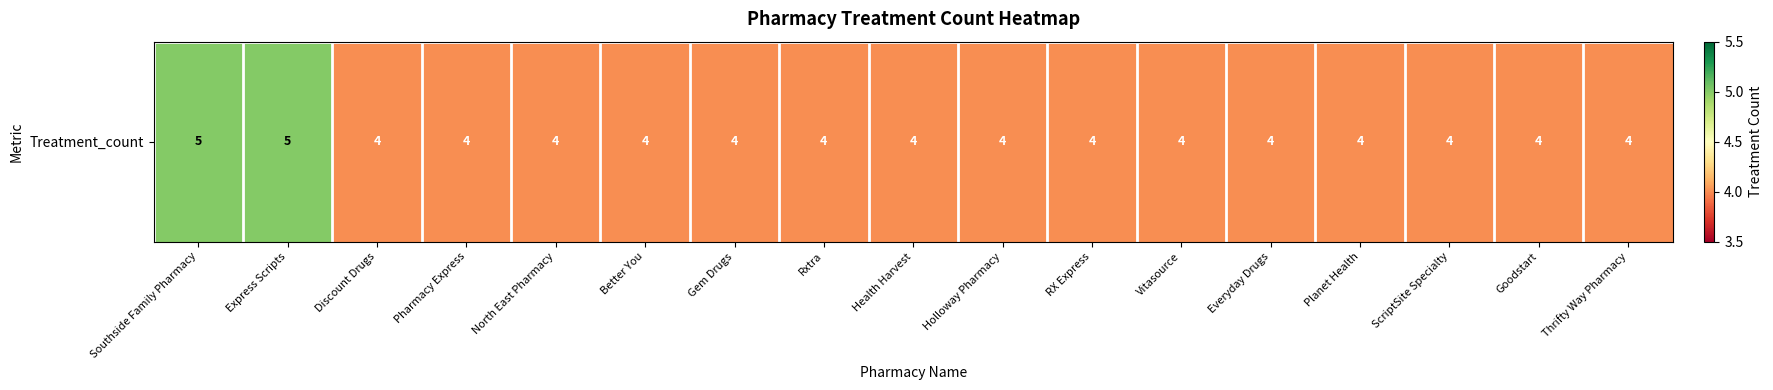

Rank the categories by value from highest to lowest.

Southside Family Pharmacy, Express Scripts, Discount Drugs, Pharmacy Express, North East Pharmacy, Better You, Gem Drugs, Rxtra, Health Harvest, Holloway Pharmacy, RX Express, Vitasource, Everyday Drugs, Planet Health, ScriptSite Specialty, Goodstart, Thrifty Way Pharmacy